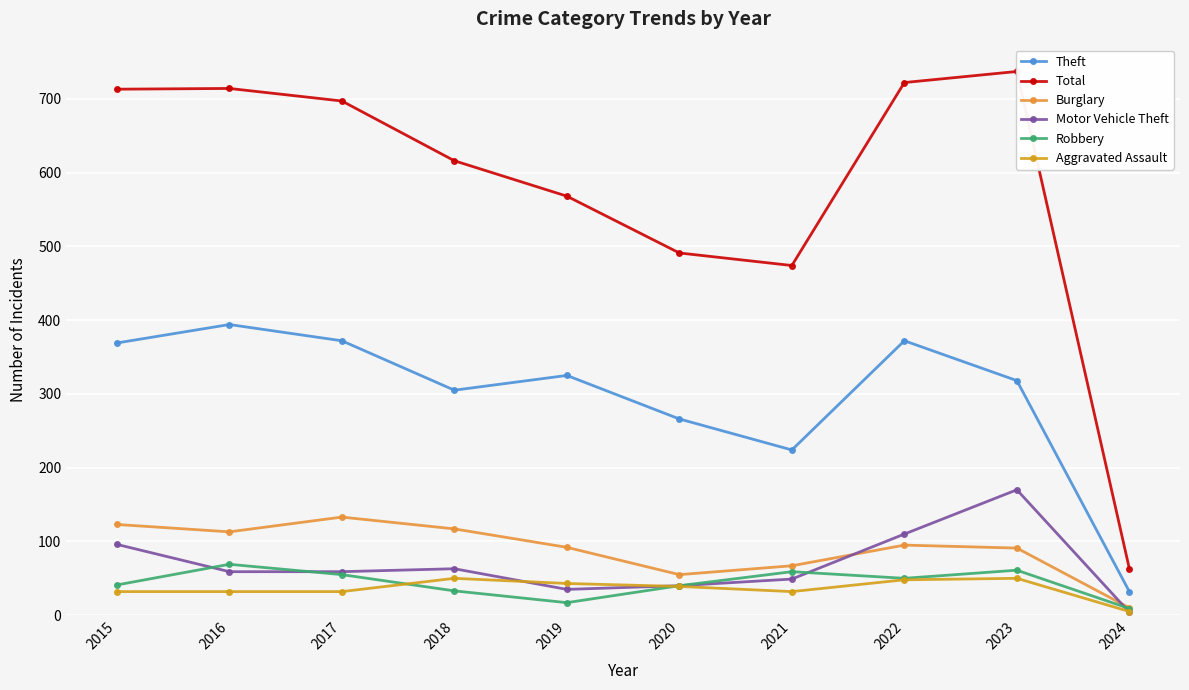

At which label does Robbery first exceed 50?

2016